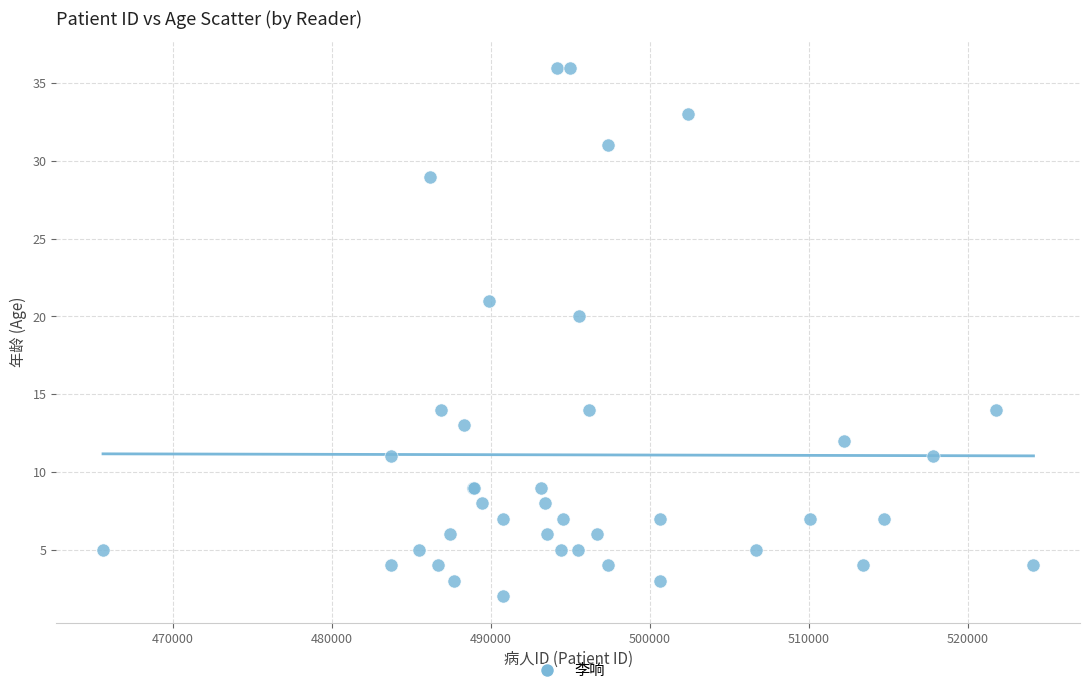

What Y value in the scatter plot is closest to 19?

20